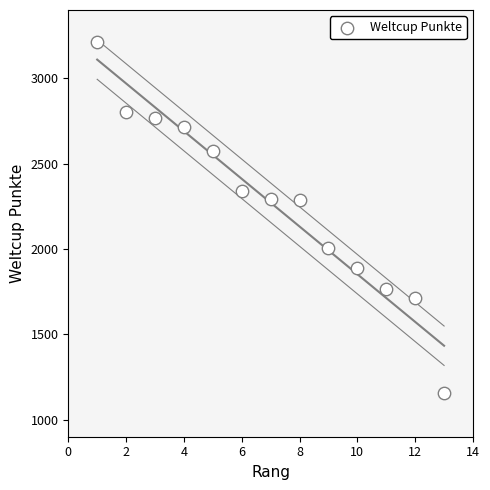

What is the range of X values (max minus min)?

12